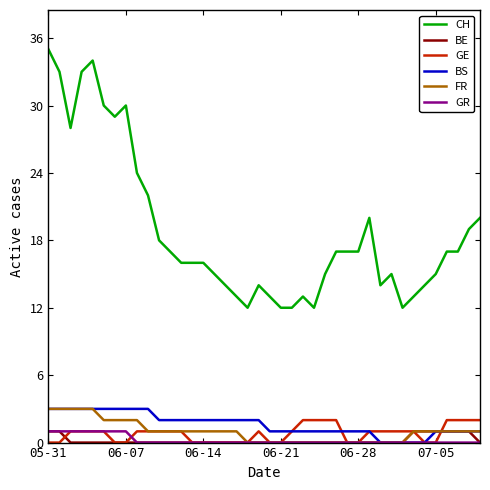

Which series has the widest spread of values?

CH